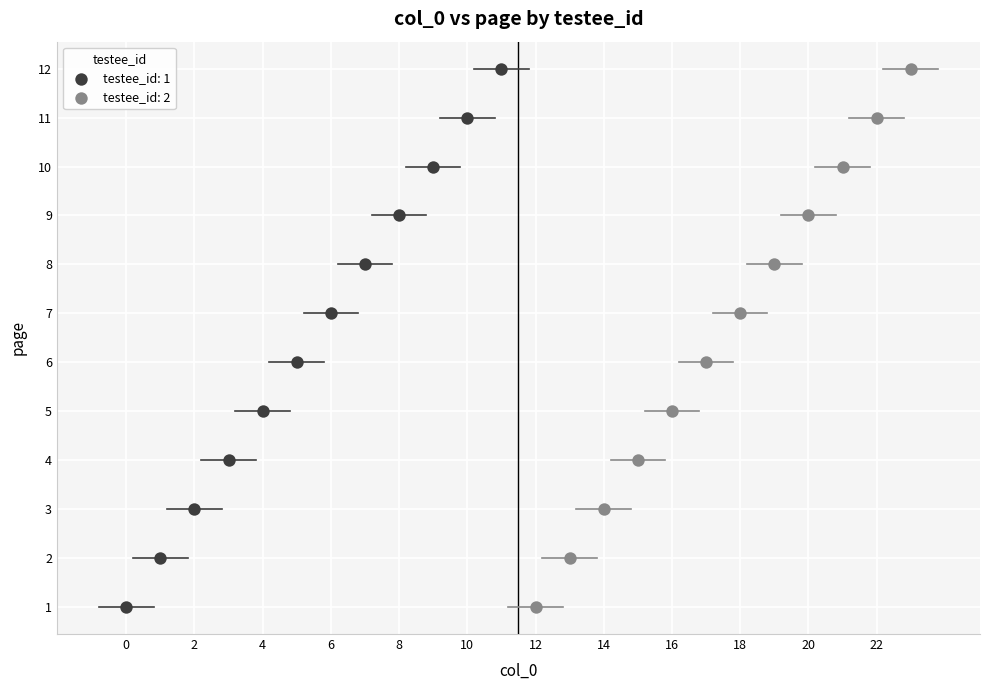

What are all the series names shown in the legend?

testee_id: 1, testee_id: 2